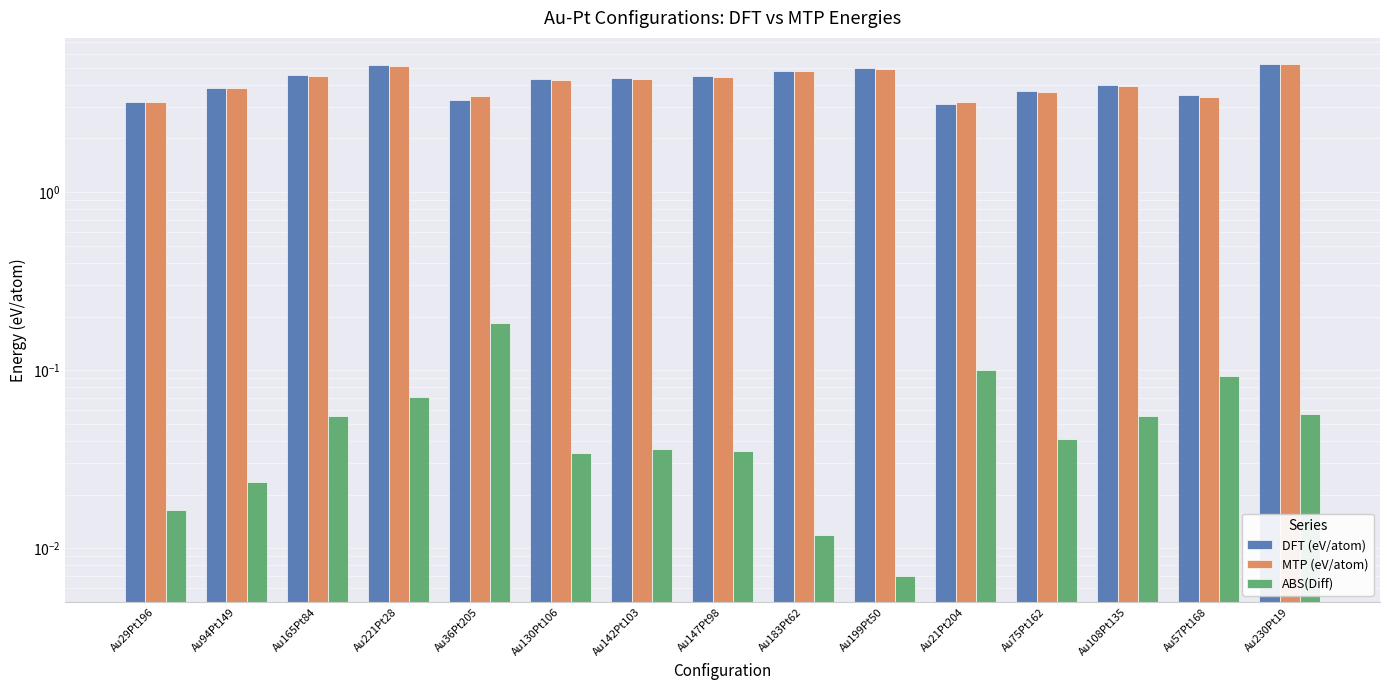

Reading left to right, transcribe all the data shown in this chart.

DFT (eV/atom): Au29Pt196=3.2	Au94Pt149=3.9	Au165Pt84=4.5	Au221Pt28=5.2	Au36Pt205=3.3	Au130Pt106=4.3	Au142Pt103=4.4	Au147Pt98=4.5	Au183Pt62=4.8	Au199Pt50=4.9	Au21Pt204=3.1	Au75Pt162=3.7	Au108Pt135=4.0	Au57Pt168=3.5	Au230Pt19=5.3
MTP (eV/atom): Au29Pt196=3.2	Au94Pt149=3.8	Au165Pt84=4.5	Au221Pt28=5.1	Au36Pt205=3.5	Au130Pt106=4.3	Au142Pt103=4.3	Au147Pt98=4.4	Au183Pt62=4.8	Au199Pt50=4.9	Au21Pt204=3.2	Au75Pt162=3.7	Au108Pt135=4.0	Au57Pt168=3.4	Au230Pt19=5.2
ABS(Diff): Au29Pt196=0.0	Au94Pt149=0.0	Au165Pt84=0.1	Au221Pt28=0.1	Au36Pt205=0.2	Au130Pt106=0.0	Au142Pt103=0.0	Au147Pt98=0.0	Au183Pt62=0.0	Au199Pt50=0.0	Au21Pt204=0.1	Au75Pt162=0.0	Au108Pt135=0.1	Au57Pt168=0.1	Au230Pt19=0.1